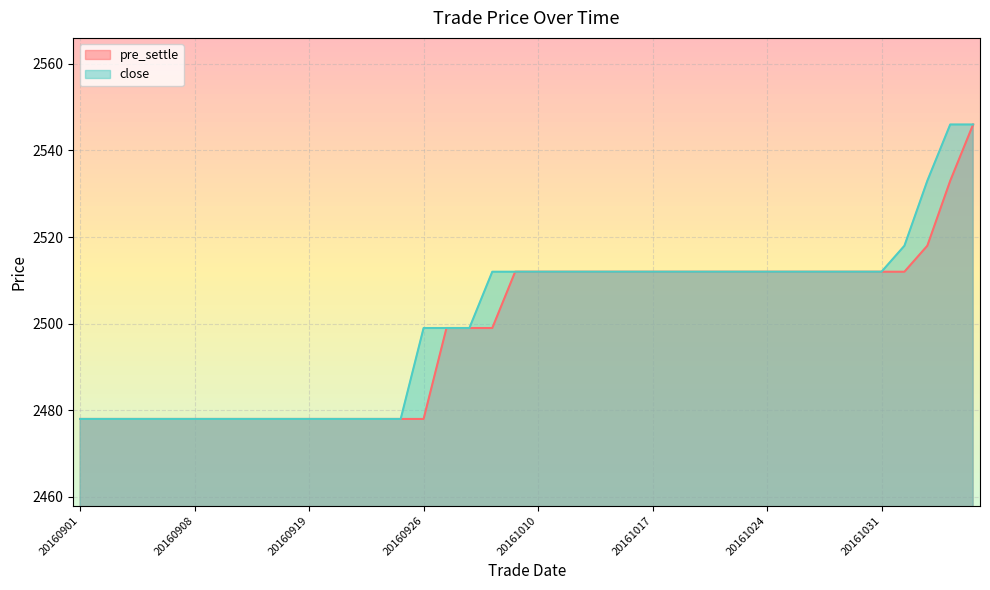

At how many categories does at least one series exceed 2492?

25